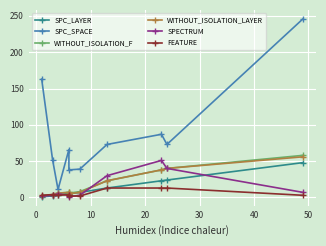

What are all the series names shown in the legend?

SPC_LAYER, SPC_SPACE, WITHOUT_ISOLATION_F, WITHOUT_ISOLATION_LAYER, SPECTRUM, FEATURE